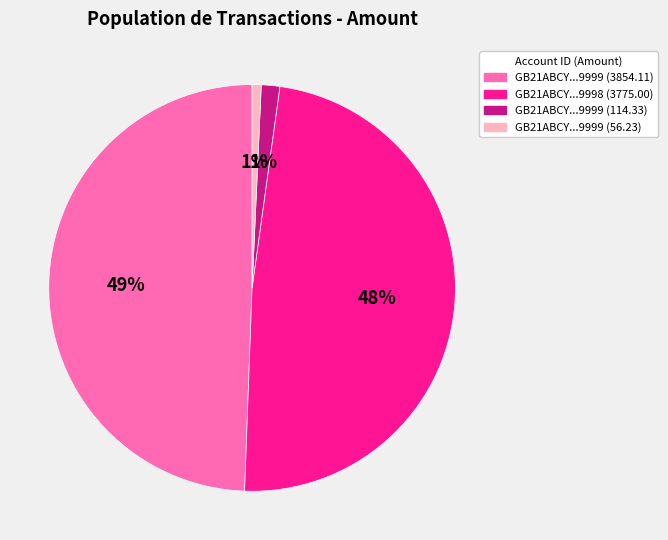

What percentage is the GB21ABCY...9999 (3854.11) slice, to the nearest percent?

49%